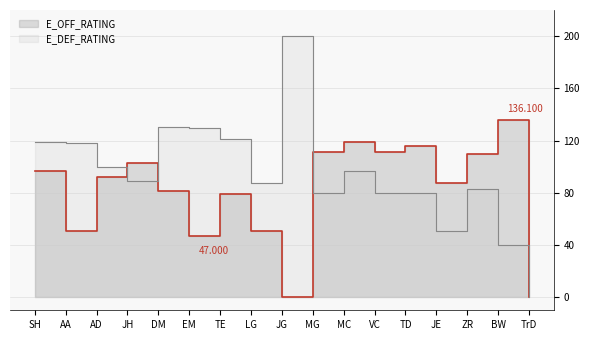

The value of E_OFF_RATING at AA is 50.6. True or false?

True